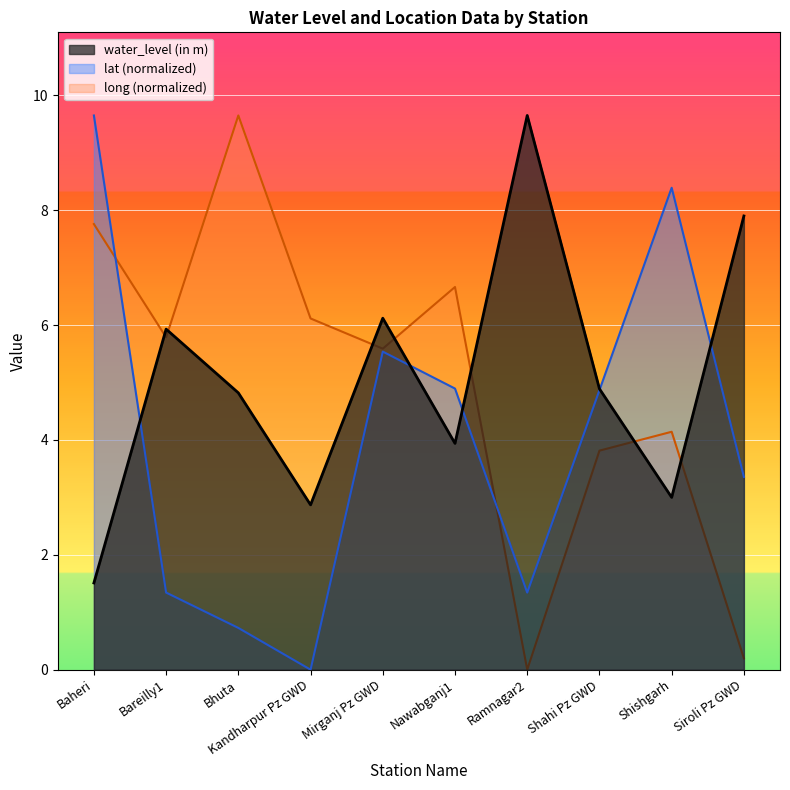

How many data points in lat are less than 4?

5